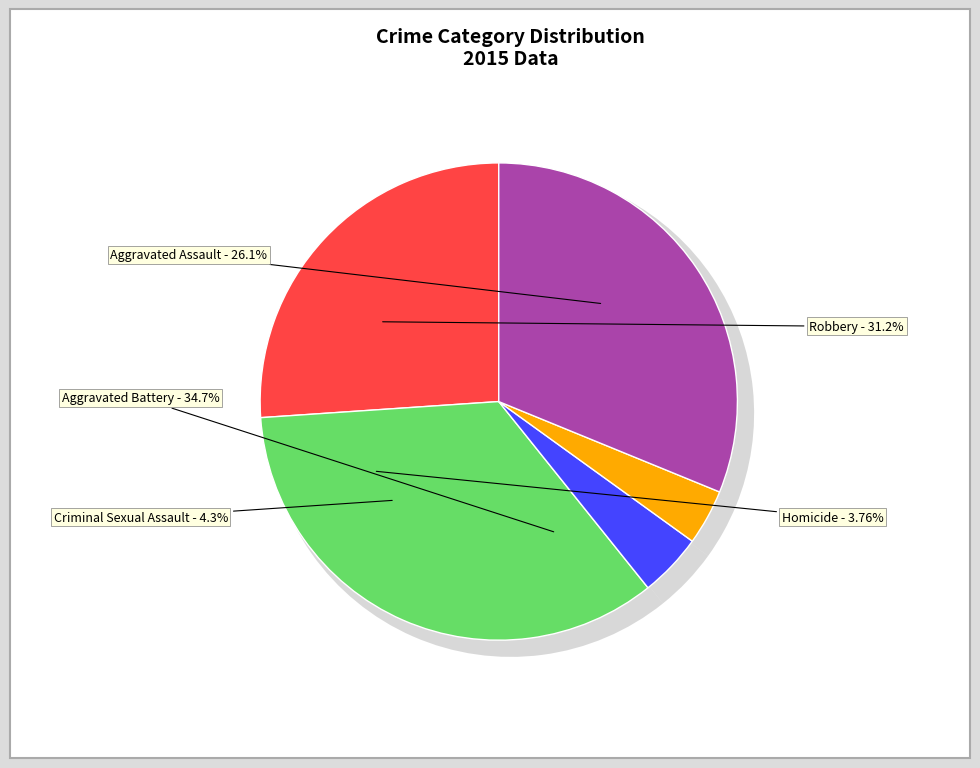

The Aggravated Assault slice represents 26% of the pie. True or false?

True